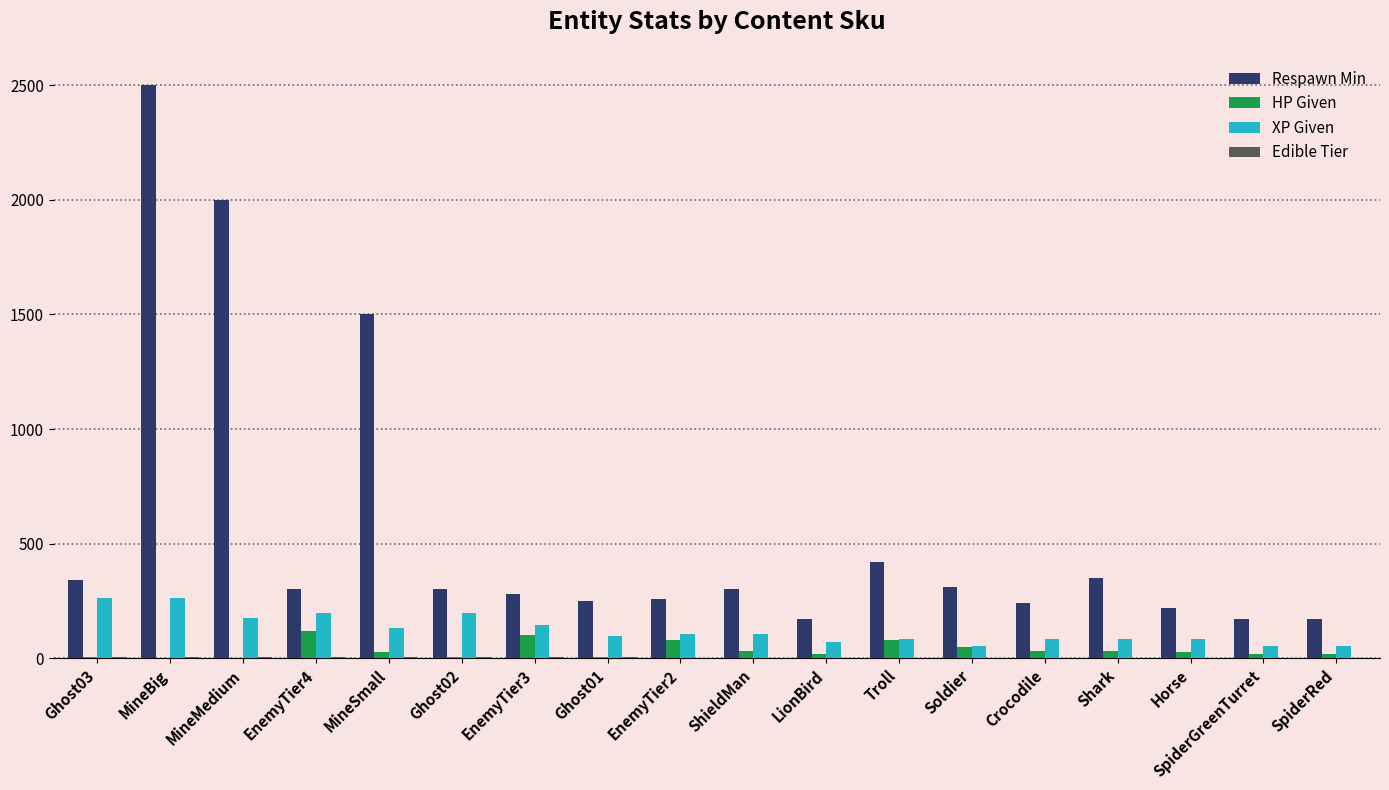

At which category is the sum across all series the highest?

MineBig